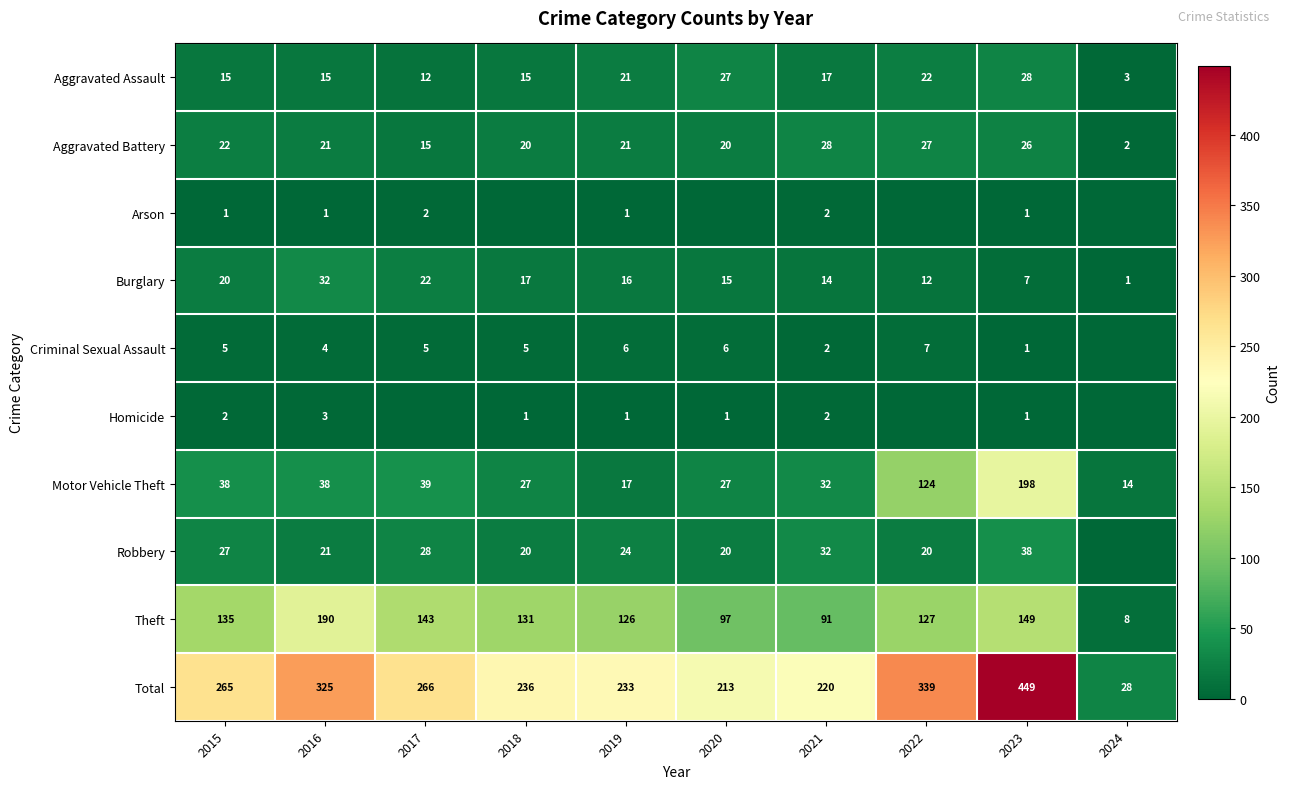

What is the sum of all Motor Vehicle Theft values?

554